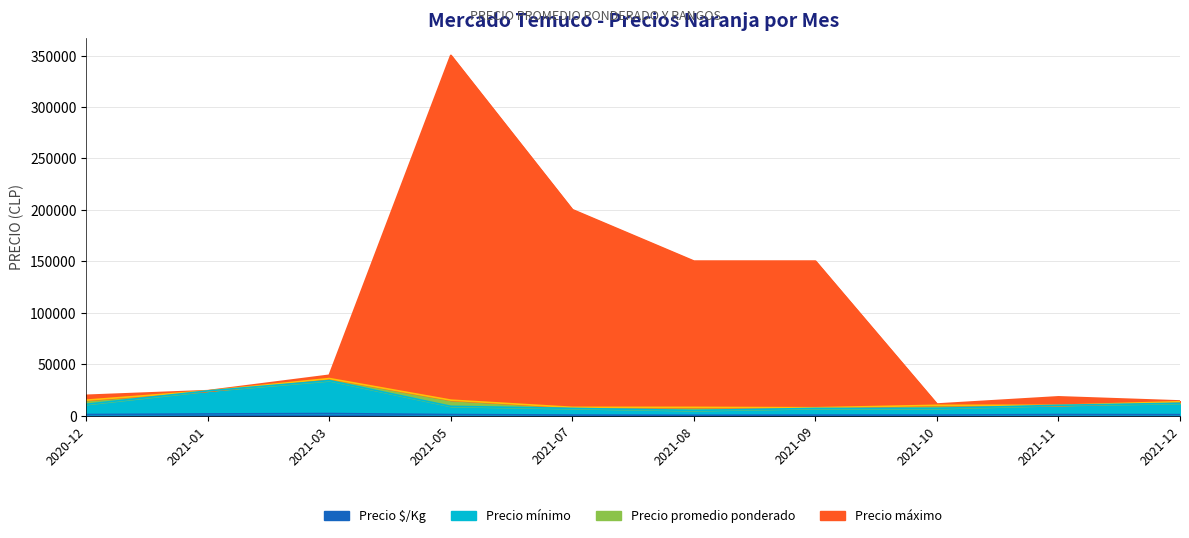

Reading left to right, extract all data points from this chart.

Precio máximo: 19500	24000	39000	350000	200000	150000	150000	11000	18000	14000
Precio promedio ponderado: 15000	24000	36000	15000	8000	8000	7600	10000	10000	13480
Precio mínimo: 11000	24000	34000	9000	7000	5000	7000	7000	10000	12000
Precio $/Kg: 1000	1600	2000	1000	533	333	497	533	1000	899